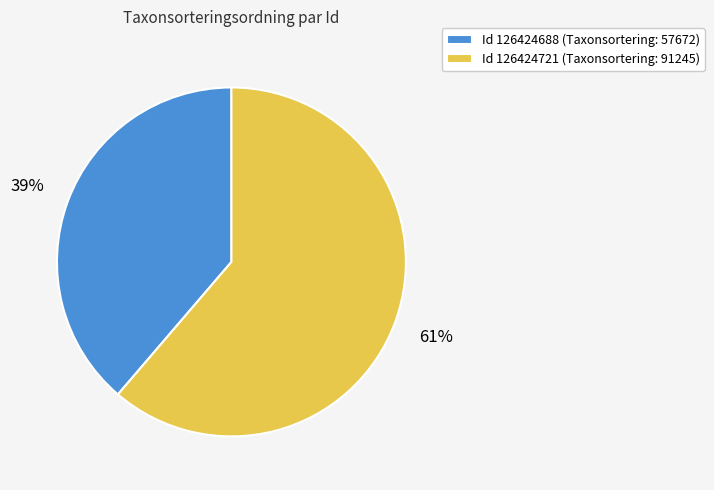

To the nearest percent, what is the combined percentage of Id 126424721 (Taxonsortering: 91245) and Id 126424688 (Taxonsortering: 57672)?

100%